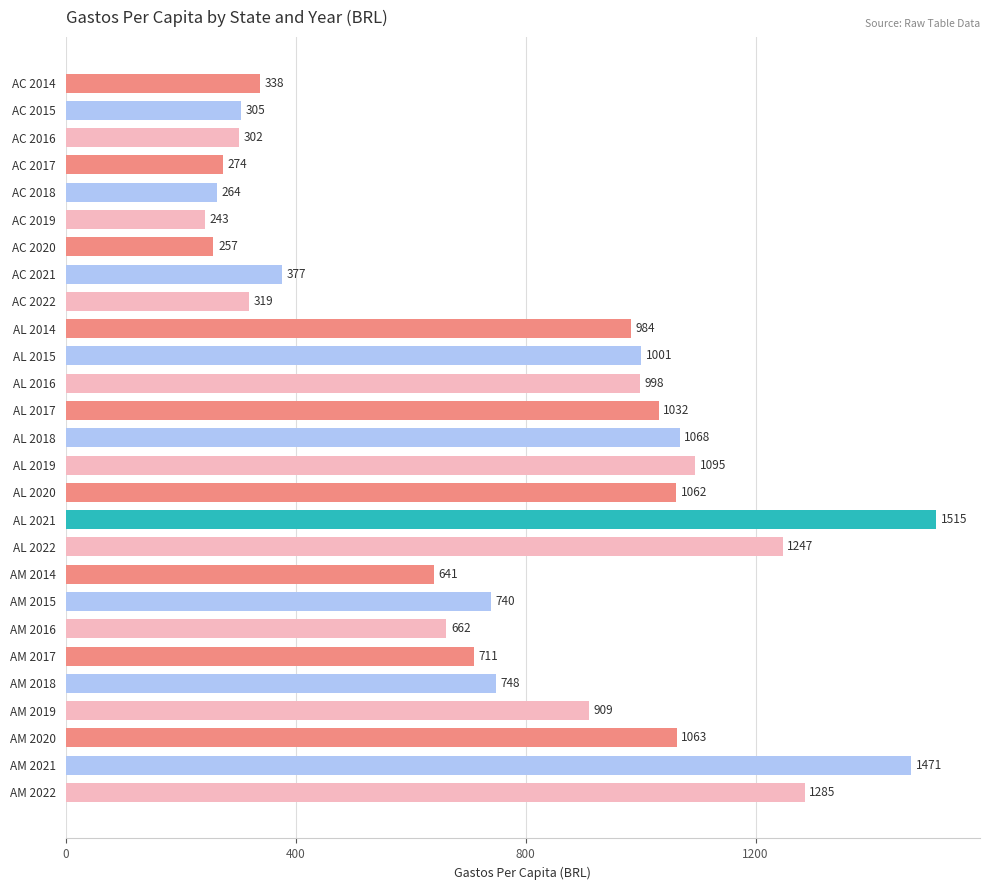

What is the label of the 21st bar from the top?

AM 2016